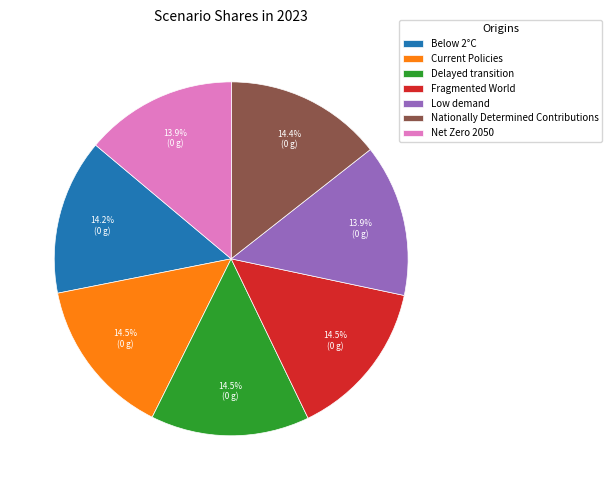

Which has a higher value, Low demand or Delayed transition?

Delayed transition